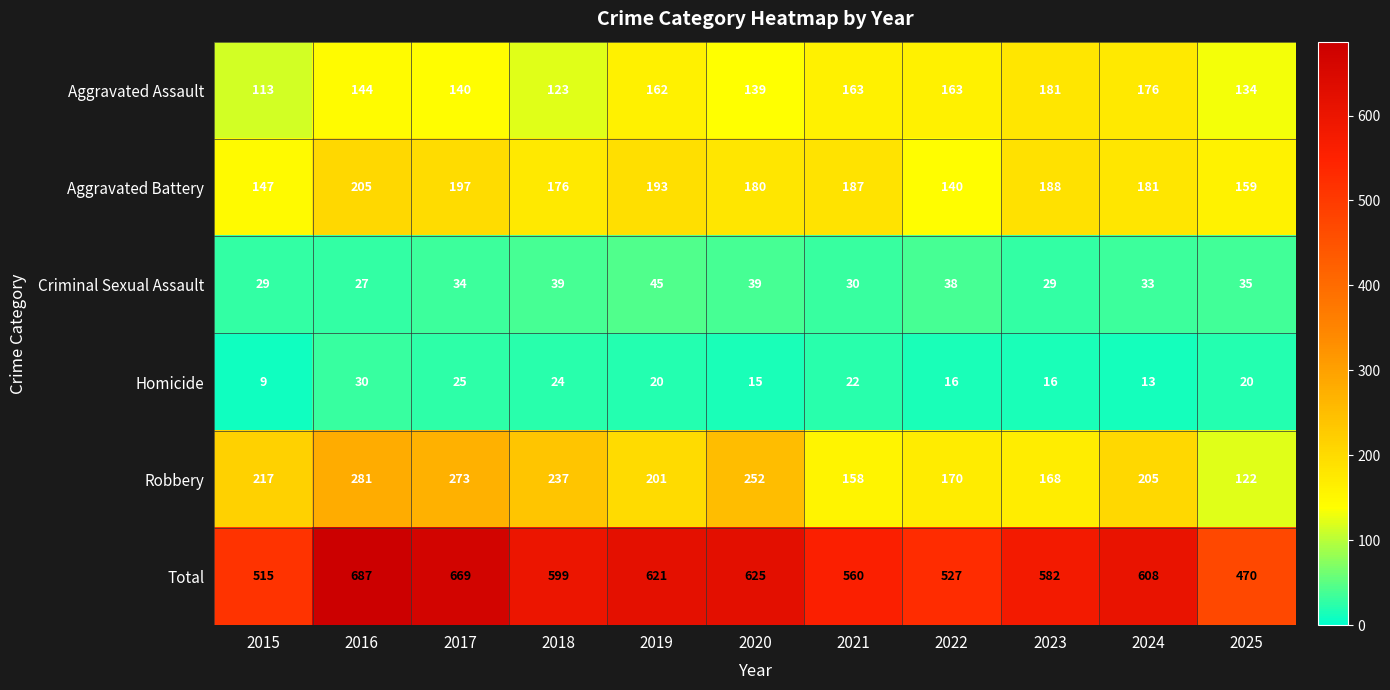

Rank the series by their maximum value, from lowest to highest.

Homicide, Criminal Sexual Assault, Aggravated Assault, Aggravated Battery, Robbery, Total